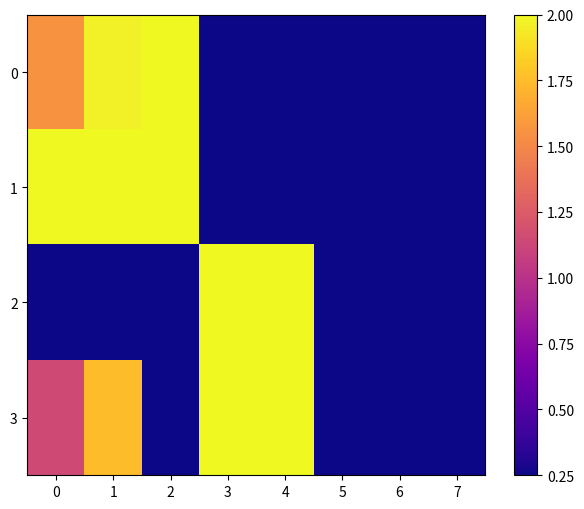

Reading left to right, transcribe all the data shown in this chart.

0: 0=1.6	1=2.0	2=2.0	3=0.2	4=0.2	5=0.2	6=0.2	7=0.2
1: 0=2.0	1=2.0	2=2.0	3=0.2	4=0.2	5=0.2	6=0.2	7=0.2
2: 0=0.2	1=0.2	2=0.2	3=2.0	4=2.0	5=0.2	6=0.2	7=0.2
3: 0=1.1	1=1.7	2=0.2	3=2.0	4=2.0	5=0.2	6=0.2	7=0.2